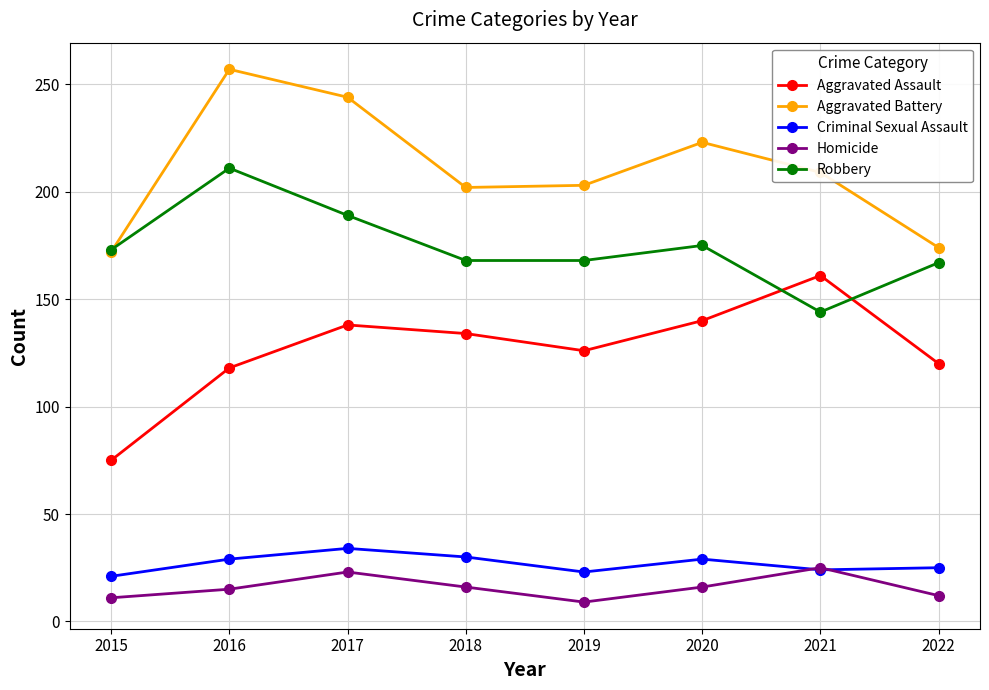

True or false: Aggravated Assault has a value of 134 at 2018.

True